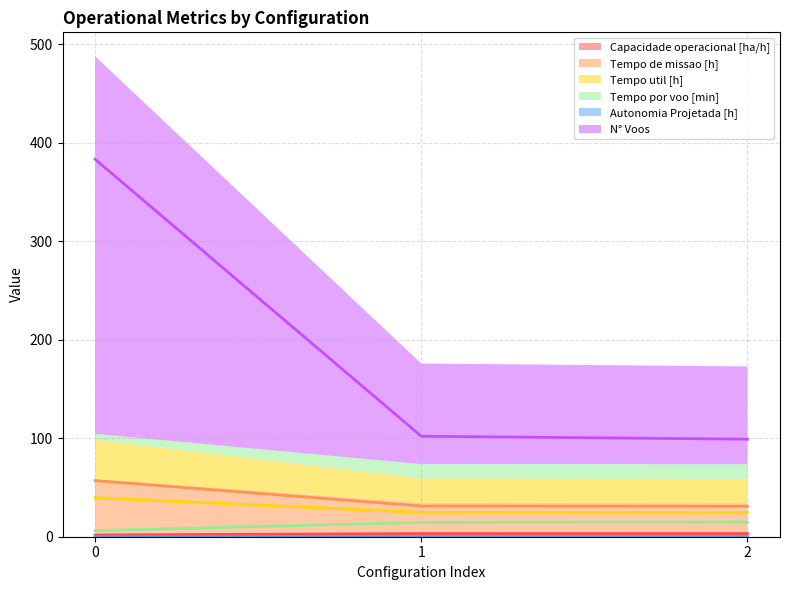

Where does the Capacidade operacional [ha/h] series first go above 3?

1